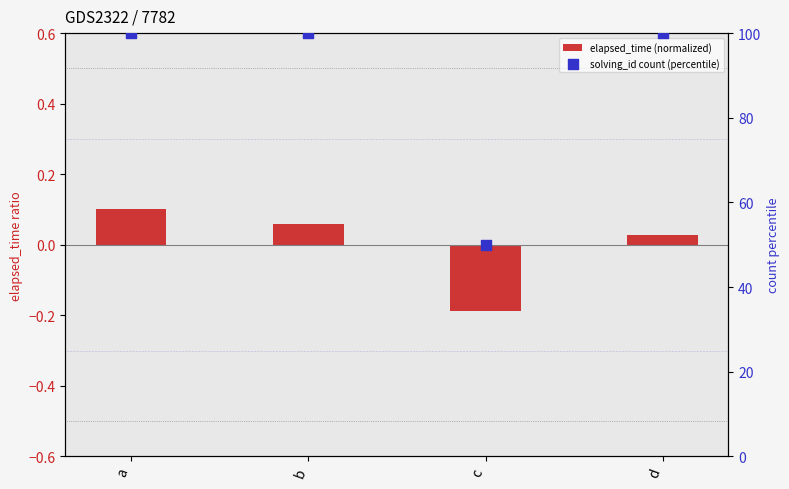

What are all the series names shown in the legend?

elapsed_time (normalized), solving_id count (percentile)